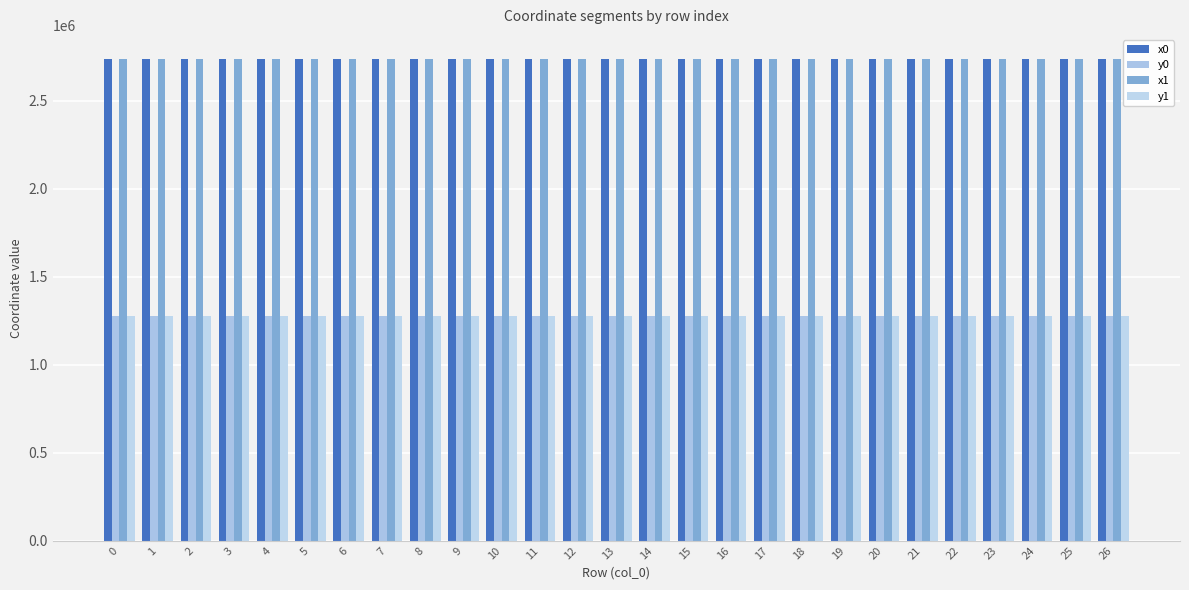

The x1 series shows 2737602.4 at 6. True or false?

True